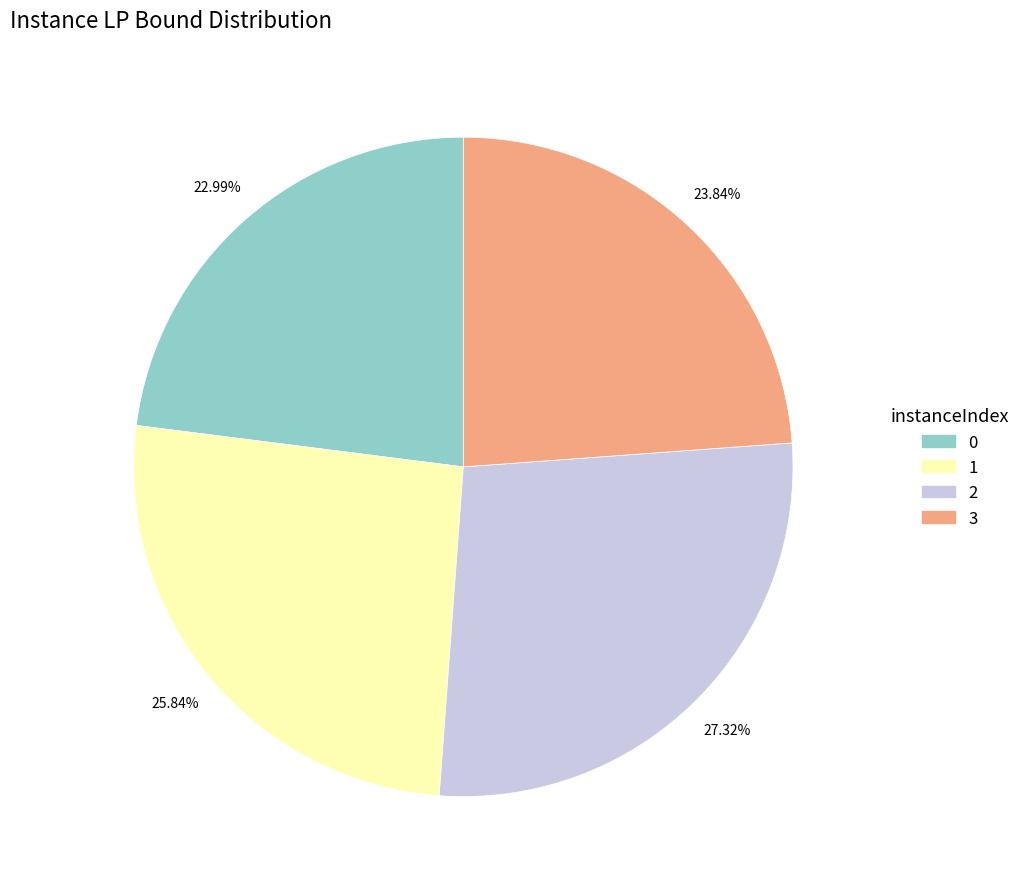

Is 3 the majority of the pie?

No